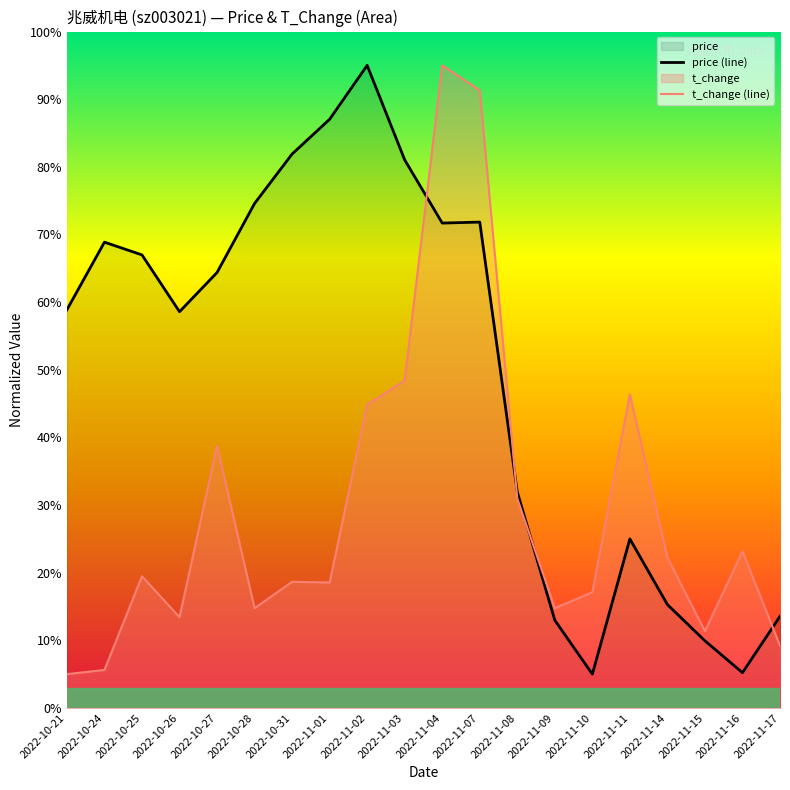

How many lines are shown in the chart?

2